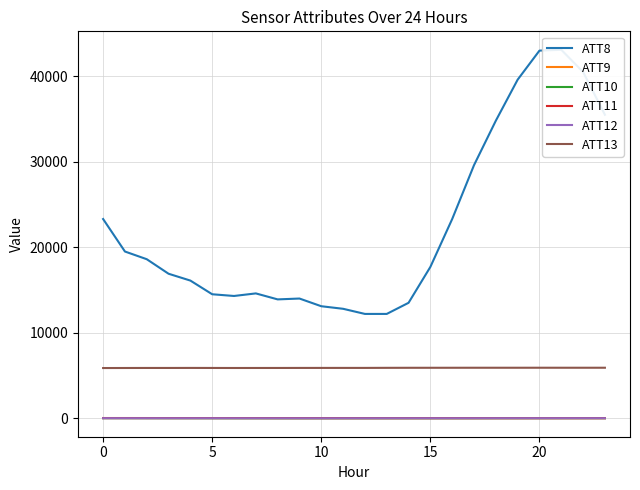

At 17, list the series in order from smallest to largest.

ATT10, ATT12, ATT11, ATT9, ATT13, ATT8